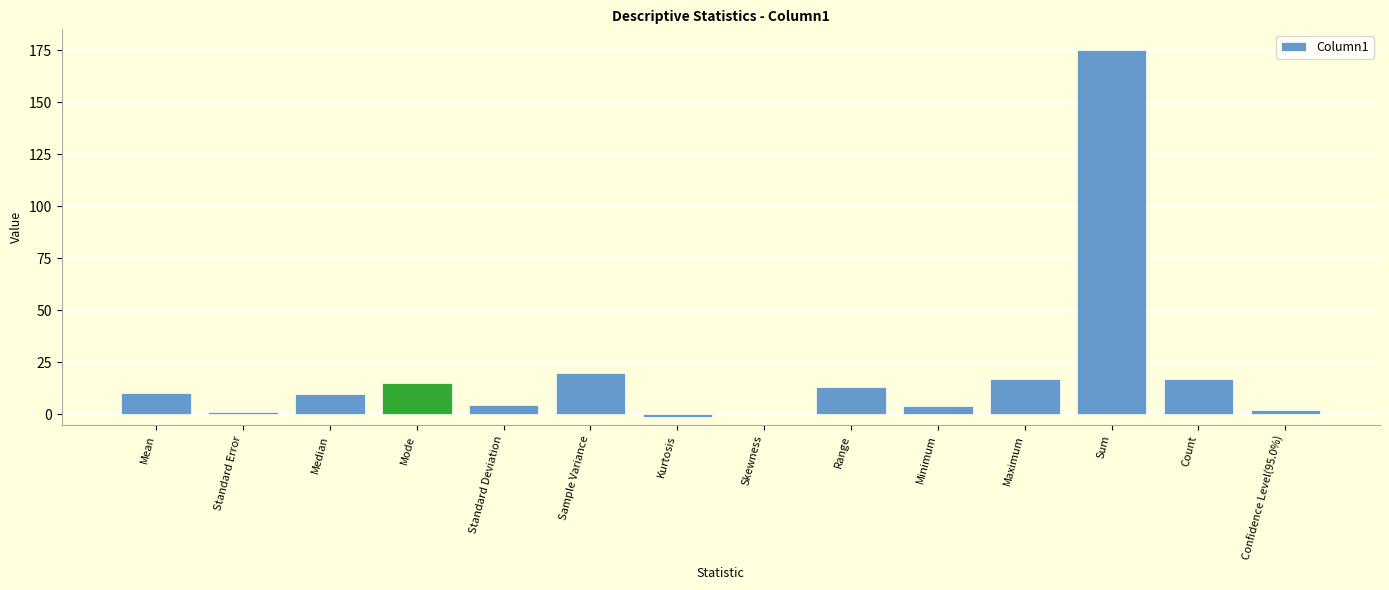

Which category has the highest value across all series?

Sum